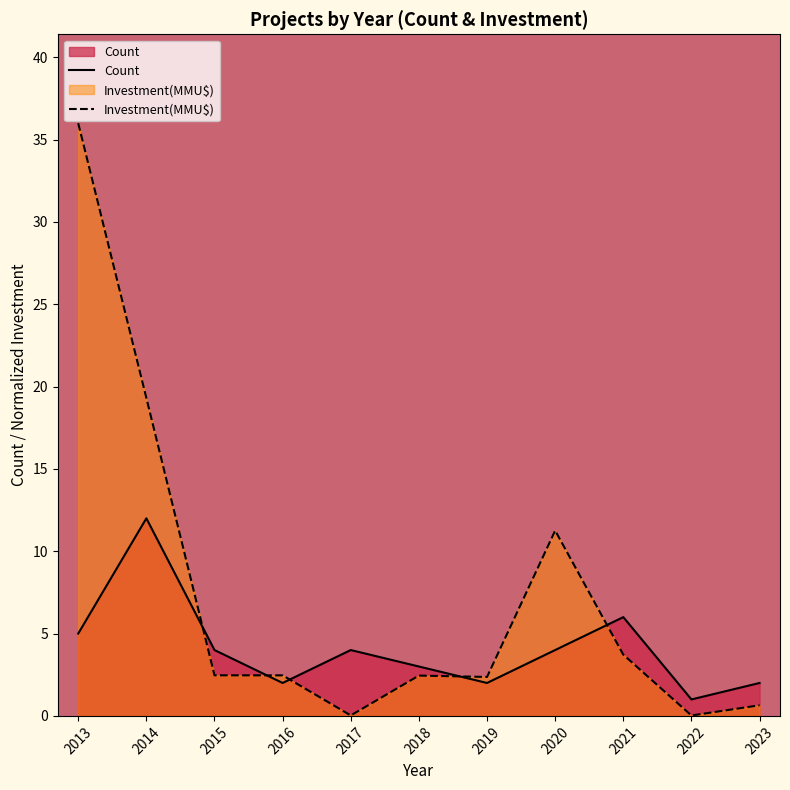

At which label is Investment(MMU$) closest to 18?

2014